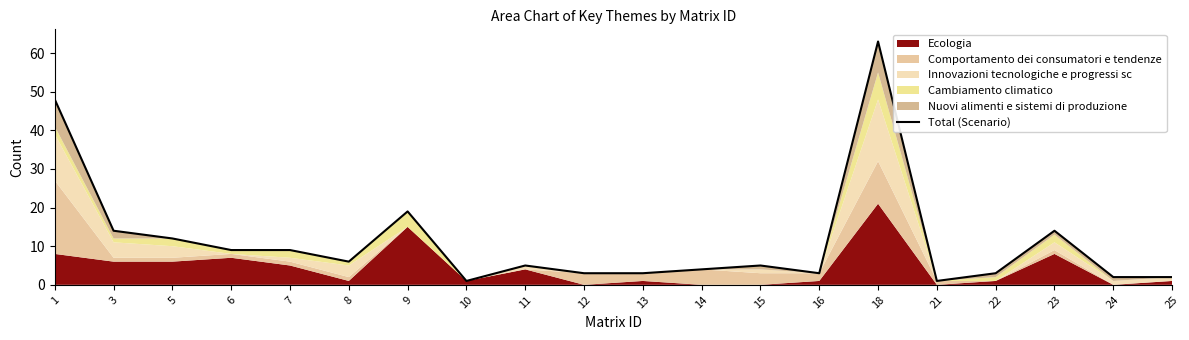

List the labels in order of value, smallest first.

10, 21, 24, 25, 12, 13, 16, 22, 14, 11, 15, 8, 6, 7, 5, 3, 23, 9, 1, 18